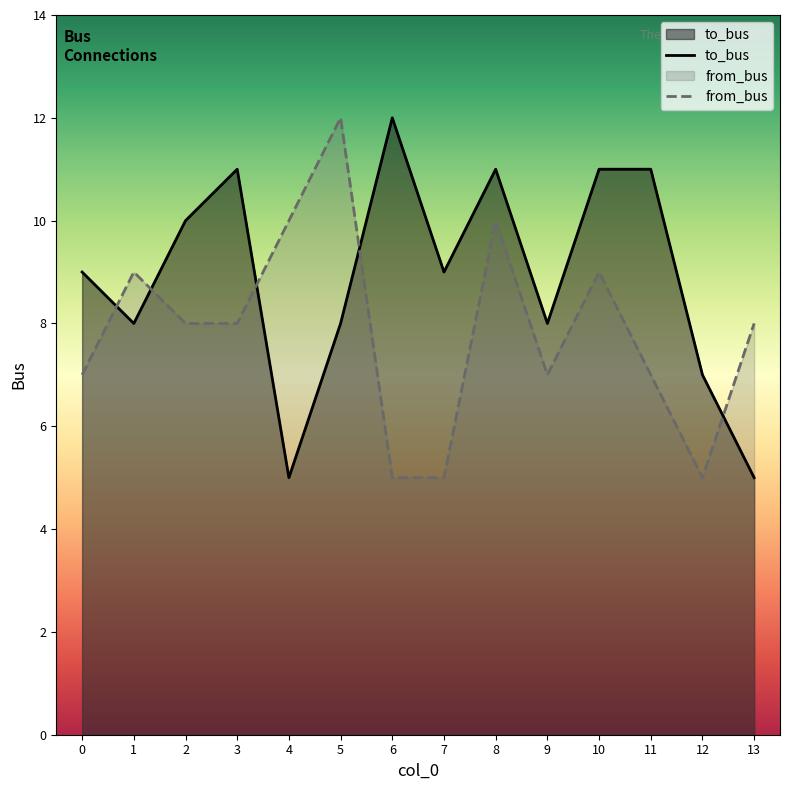

Rank the series at 13 from highest to lowest value.

from_bus, to_bus